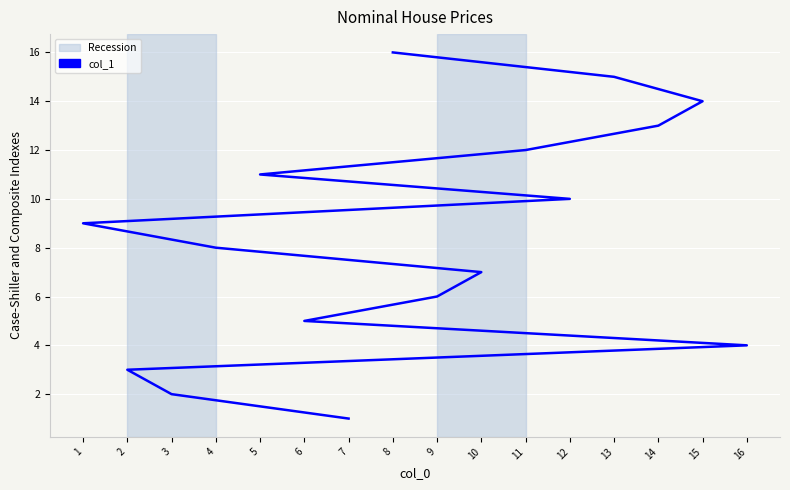

Does the chart display data point markers on the line(s)?

No